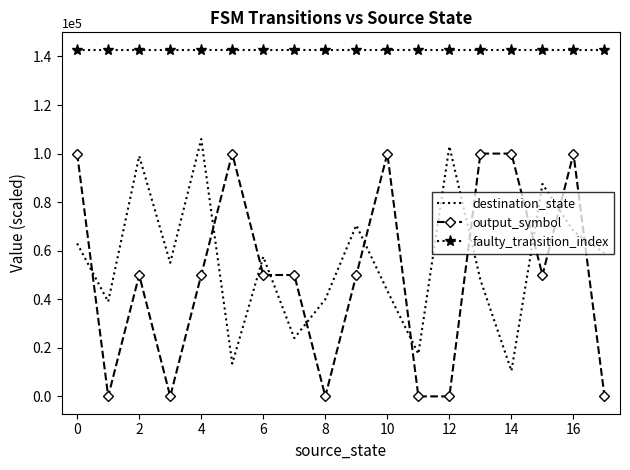

True or false: destination_state and faulty_transition_index cross at least once.

False